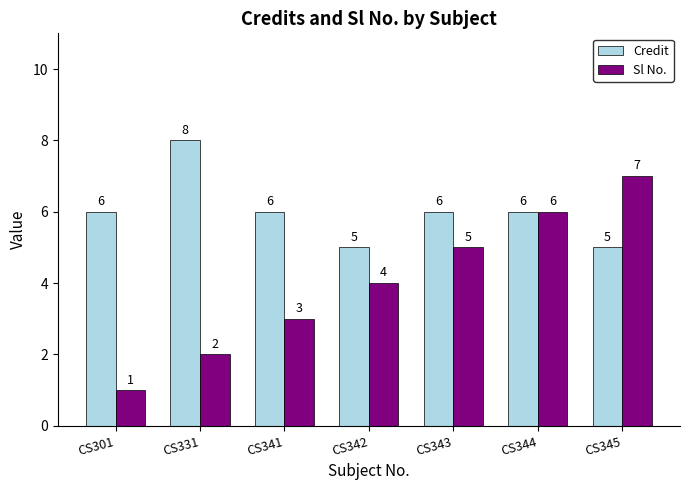

Is it true that Sl No. equals 1 at CS341?

False